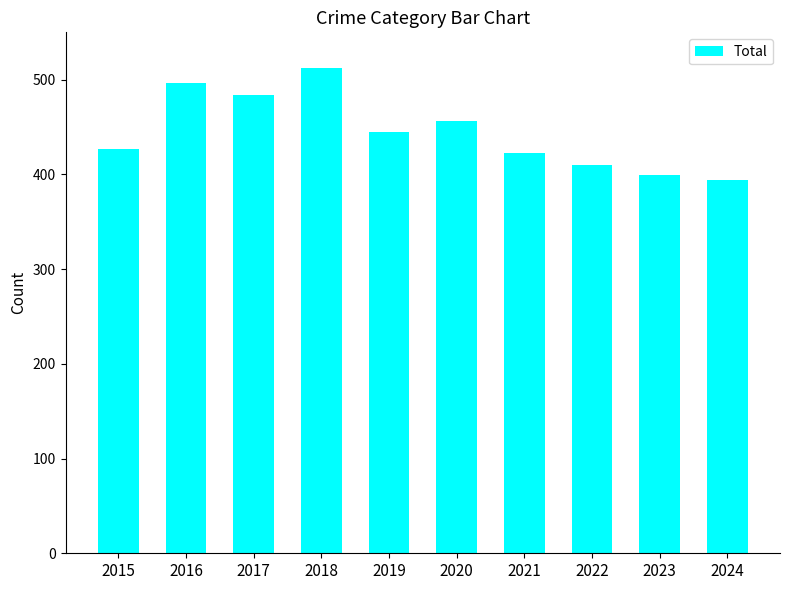

How many categories are shown in the chart?

10